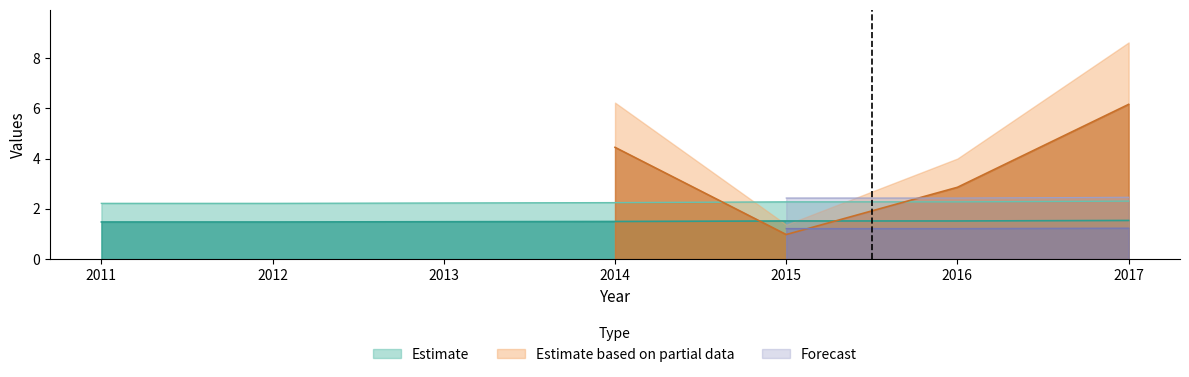

Is it true that Estimate equals 0.8 at 2015?

False